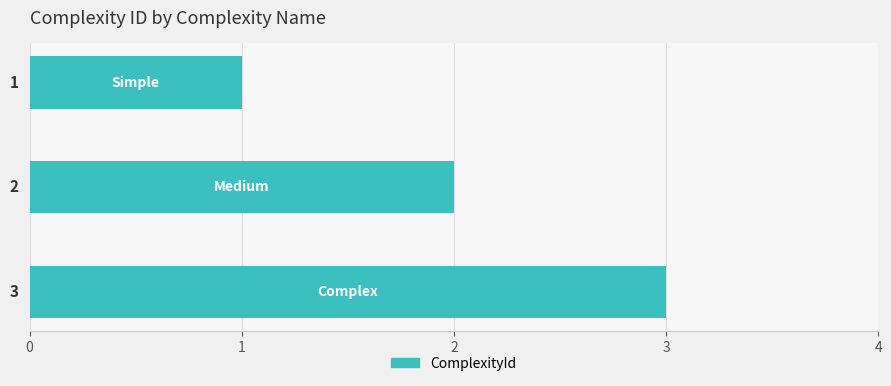

What is the greatest value displayed?

3